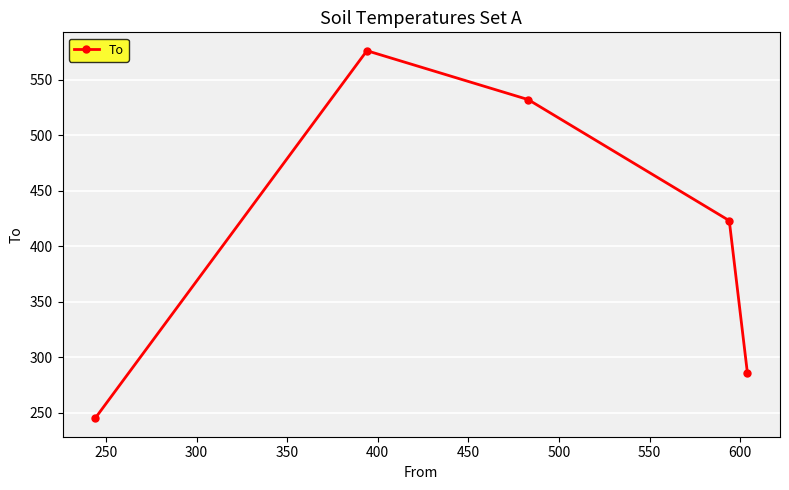

Does the chart have visible grid lines?

Yes